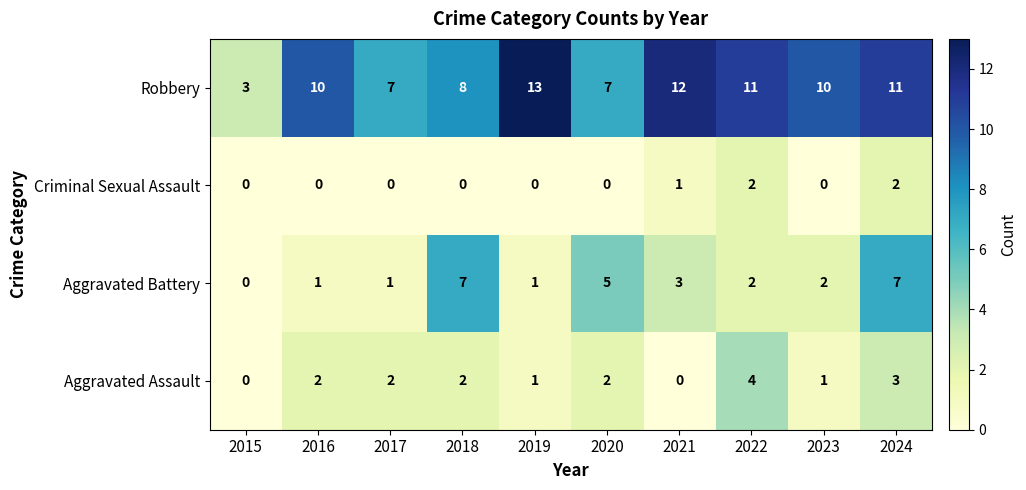

What is the maximum value shown in the chart?

13